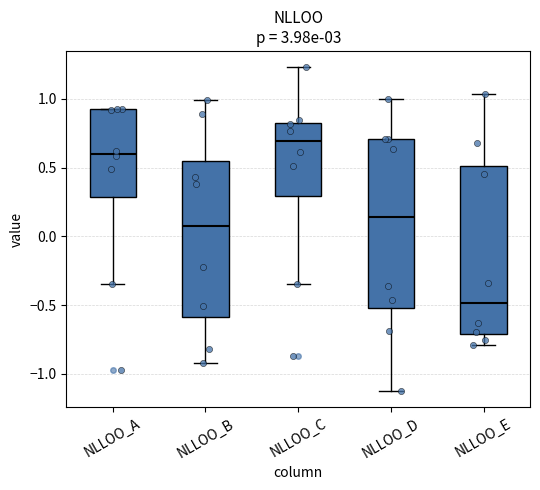

Reading left to right, transcribe this box plot: for each box, give where its median line is, the range the box spans, and where its two whiskers end, as read against the y-axis. The values are not printed on the chart, so give them approximately, as read against the axis.

NLLOO_A: median 0.60, box 0.30 to 0.90, whiskers -0.35 to 0.95
NLLOO_B: median 0.10, box -0.60 to 0.55, whiskers -0.90 to 1.00
NLLOO_C: median 0.70, box 0.30 to 0.85, whiskers -0.35 to 1.25
NLLOO_D: median 0.15, box -0.50 to 0.70, whiskers -1.10 to 1.00
NLLOO_E: median -0.50, box -0.70 to 0.50, whiskers -0.80 to 1.05